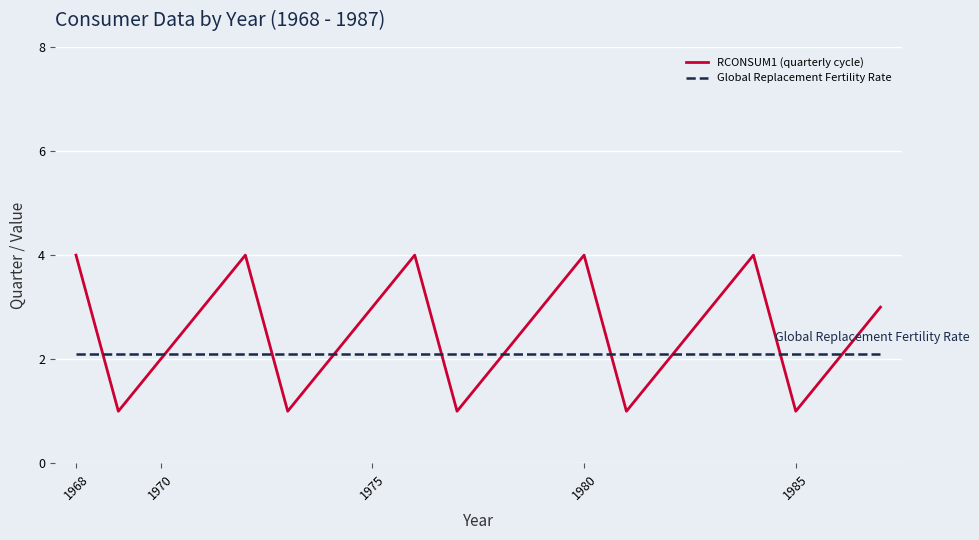

List the series in order of their overall mean, lowest first.

Global Replacement Fertility Rate, RCONSUM1 (quarterly cycle)